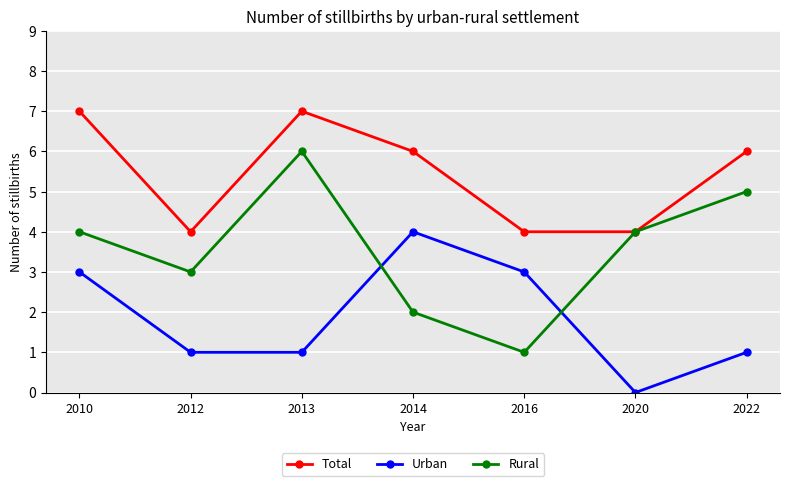

True or false: Rural and Urban cross at least once.

True